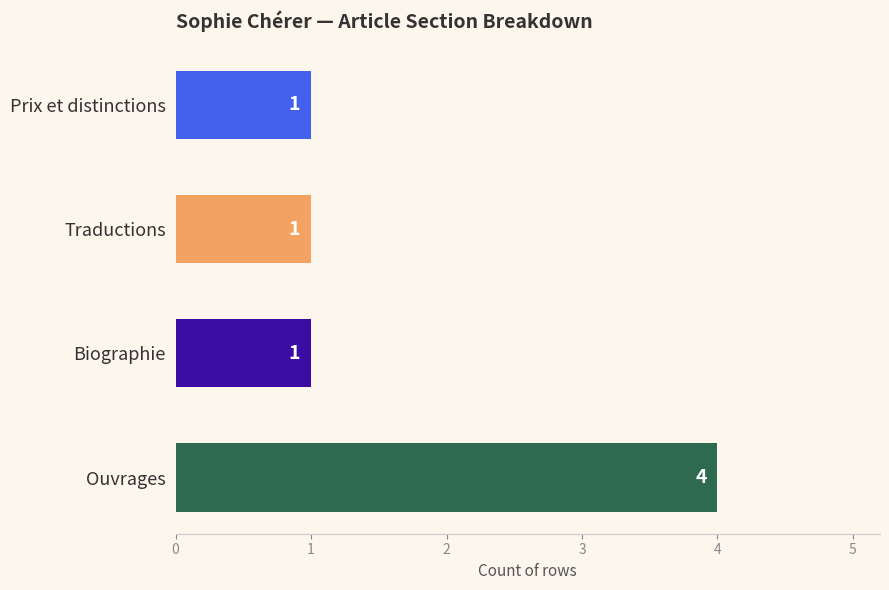

What is the difference between the maximum and minimum values?

3